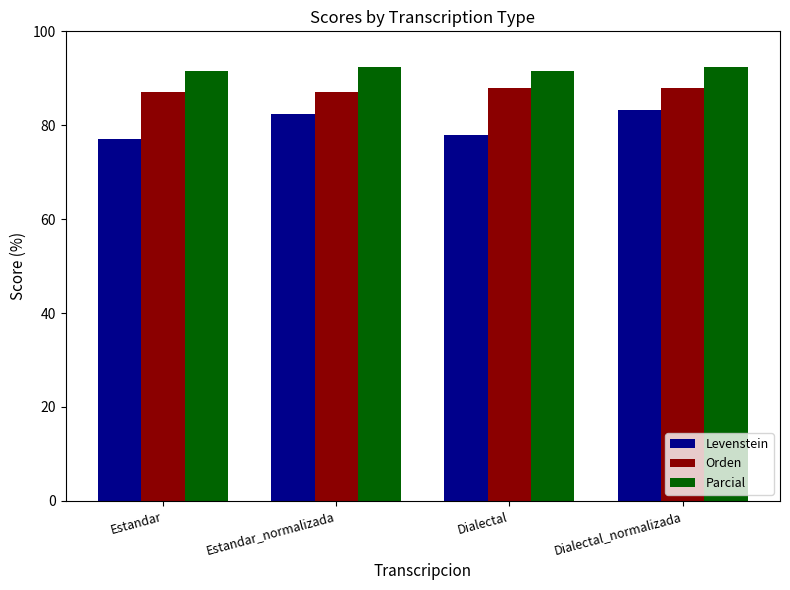

How many data points does each series have?

4